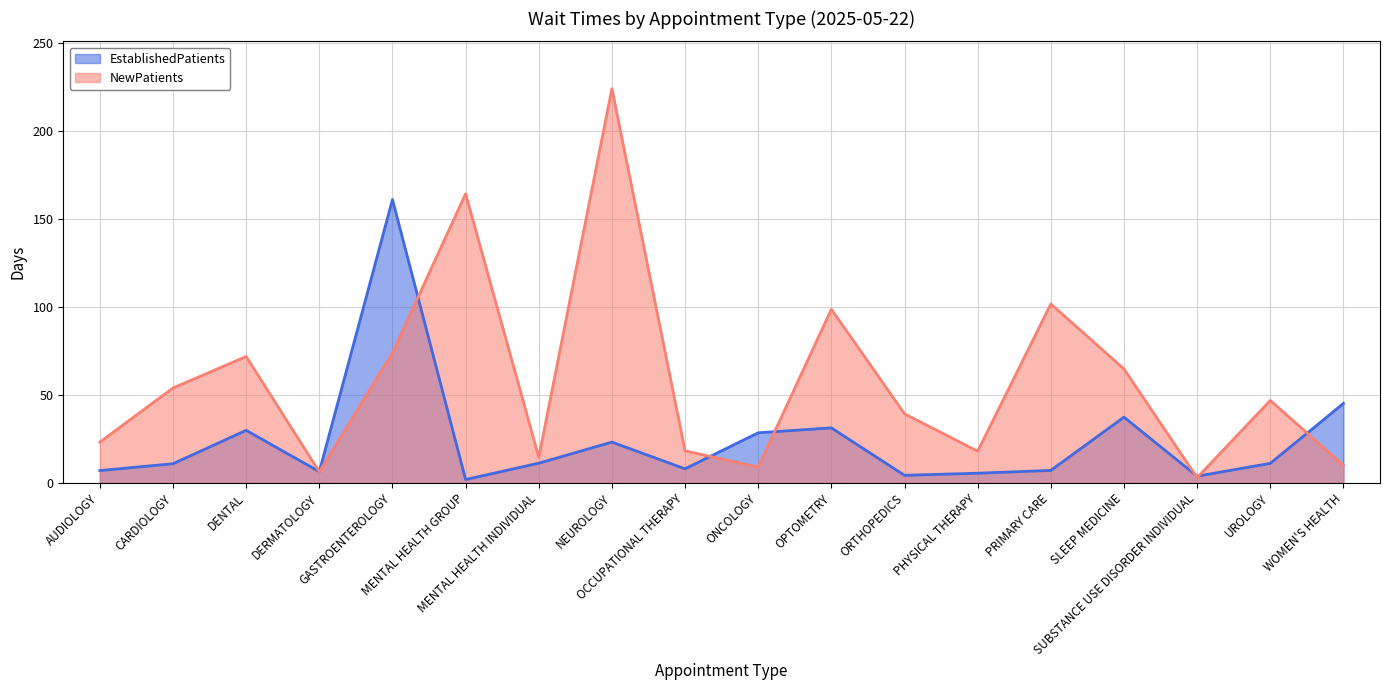

Does the chart have visible grid lines?

Yes